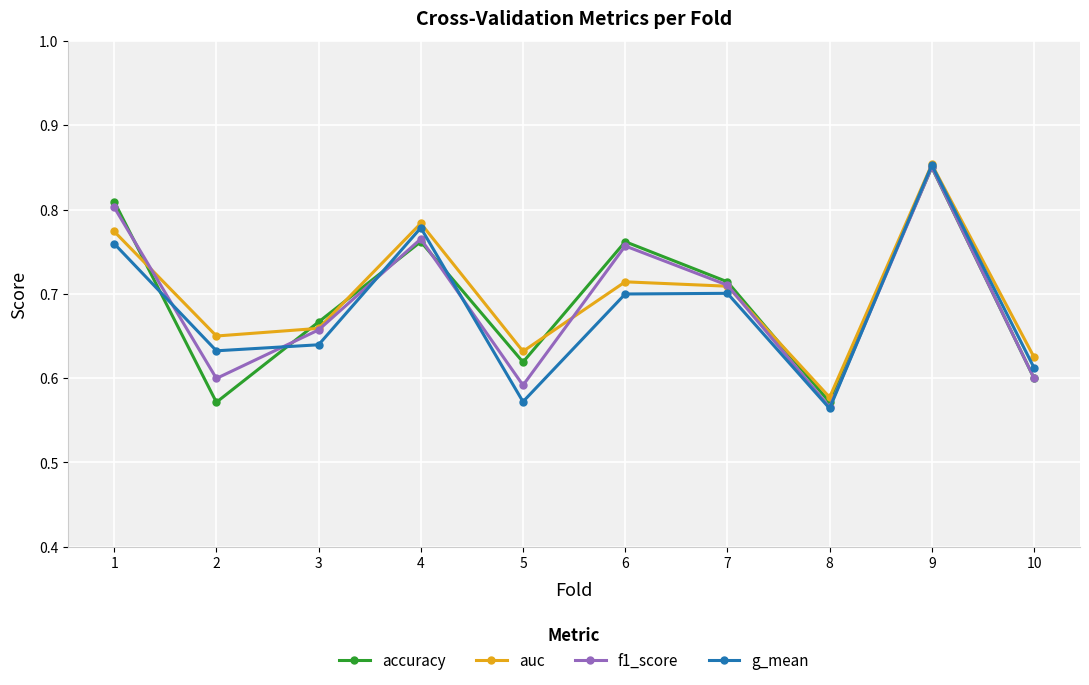

Which series changed the most between 2 and 7?

accuracy